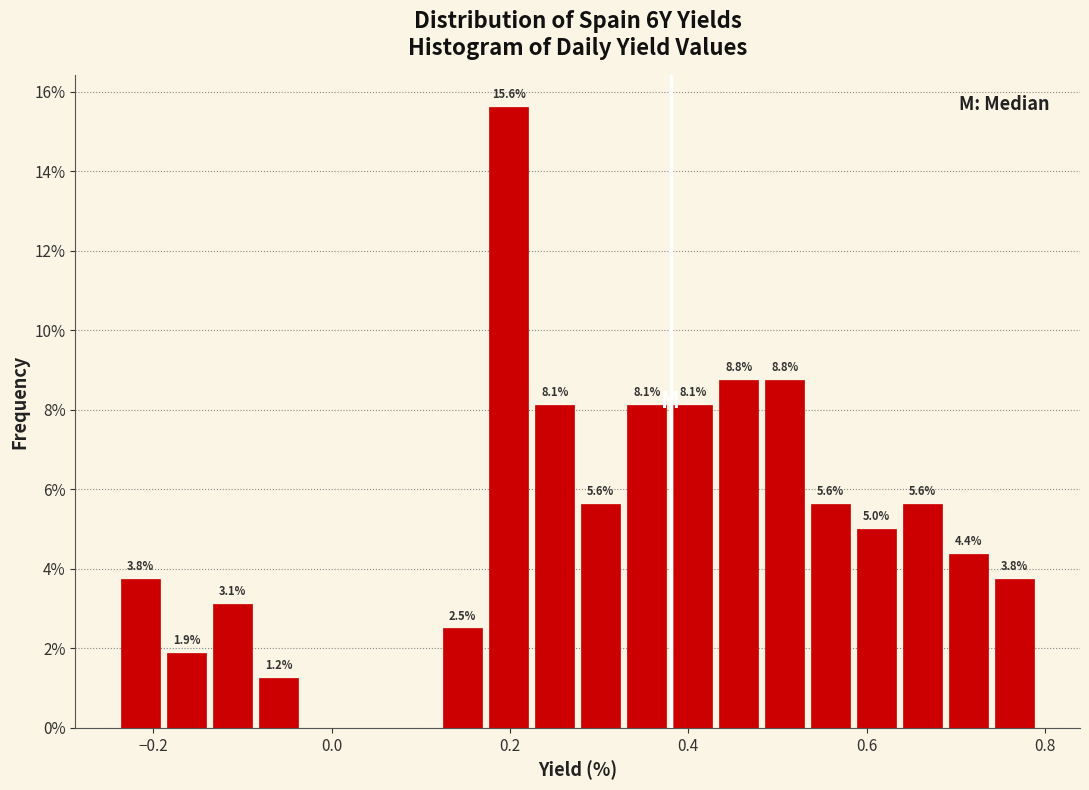

Read against the x-axis, roughly where is the centre of the tallest bar?

0.20